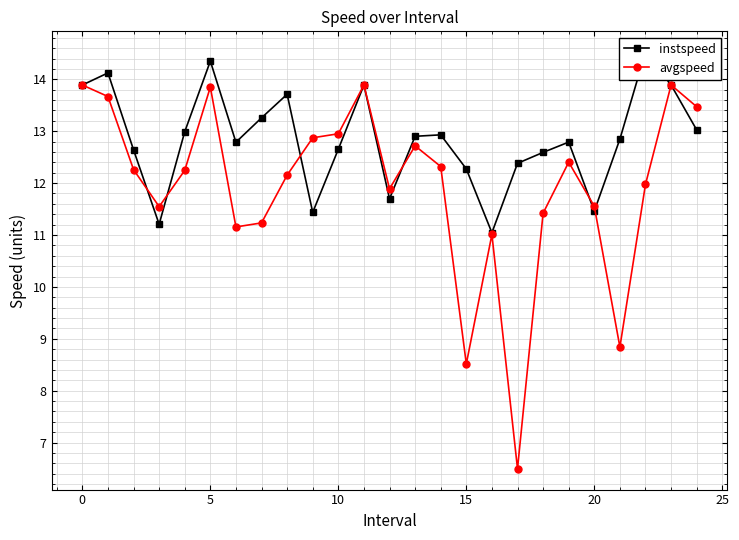

What is the difference between the second highest and minimum values in the instspeed series?

3.3